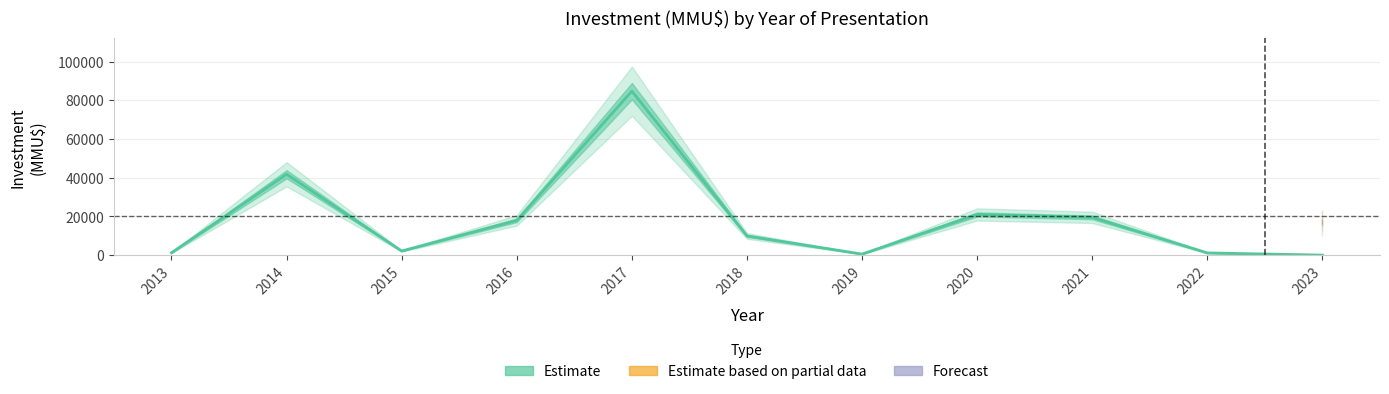

At which category does Estimate_count reach its first local peak?

2014